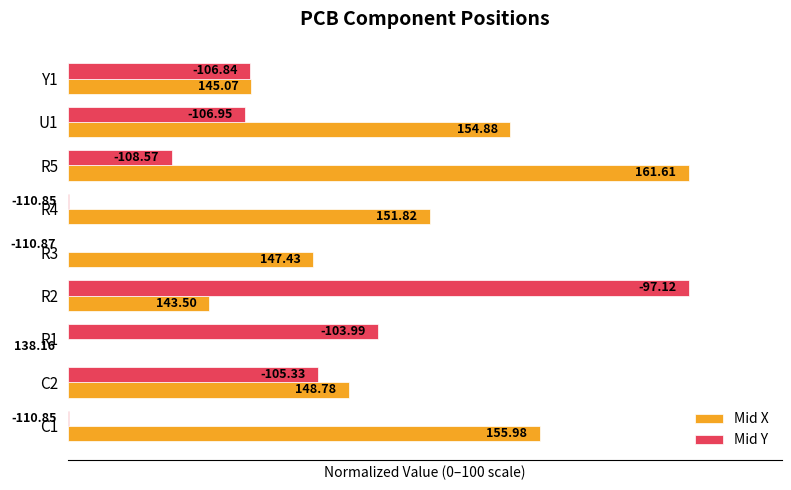

What are all the series names shown in the legend?

Mid X, Mid Y